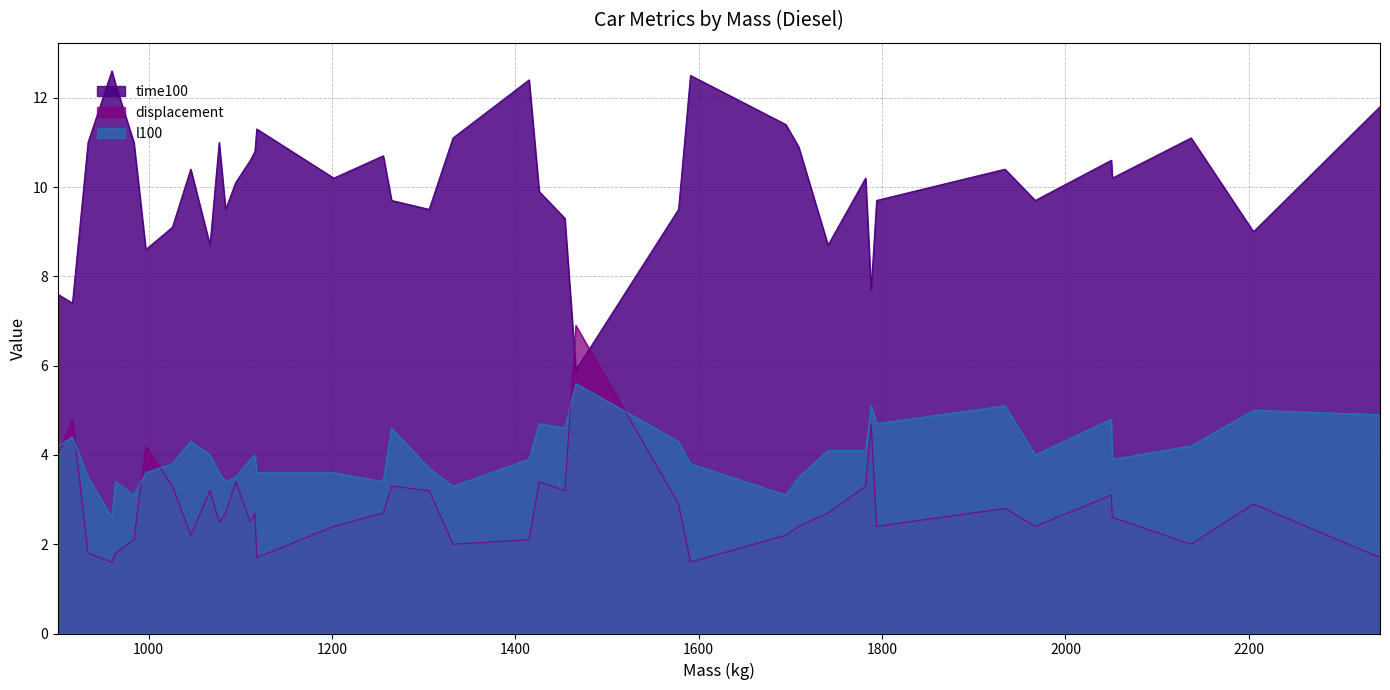

Does the chart have visible grid lines?

Yes